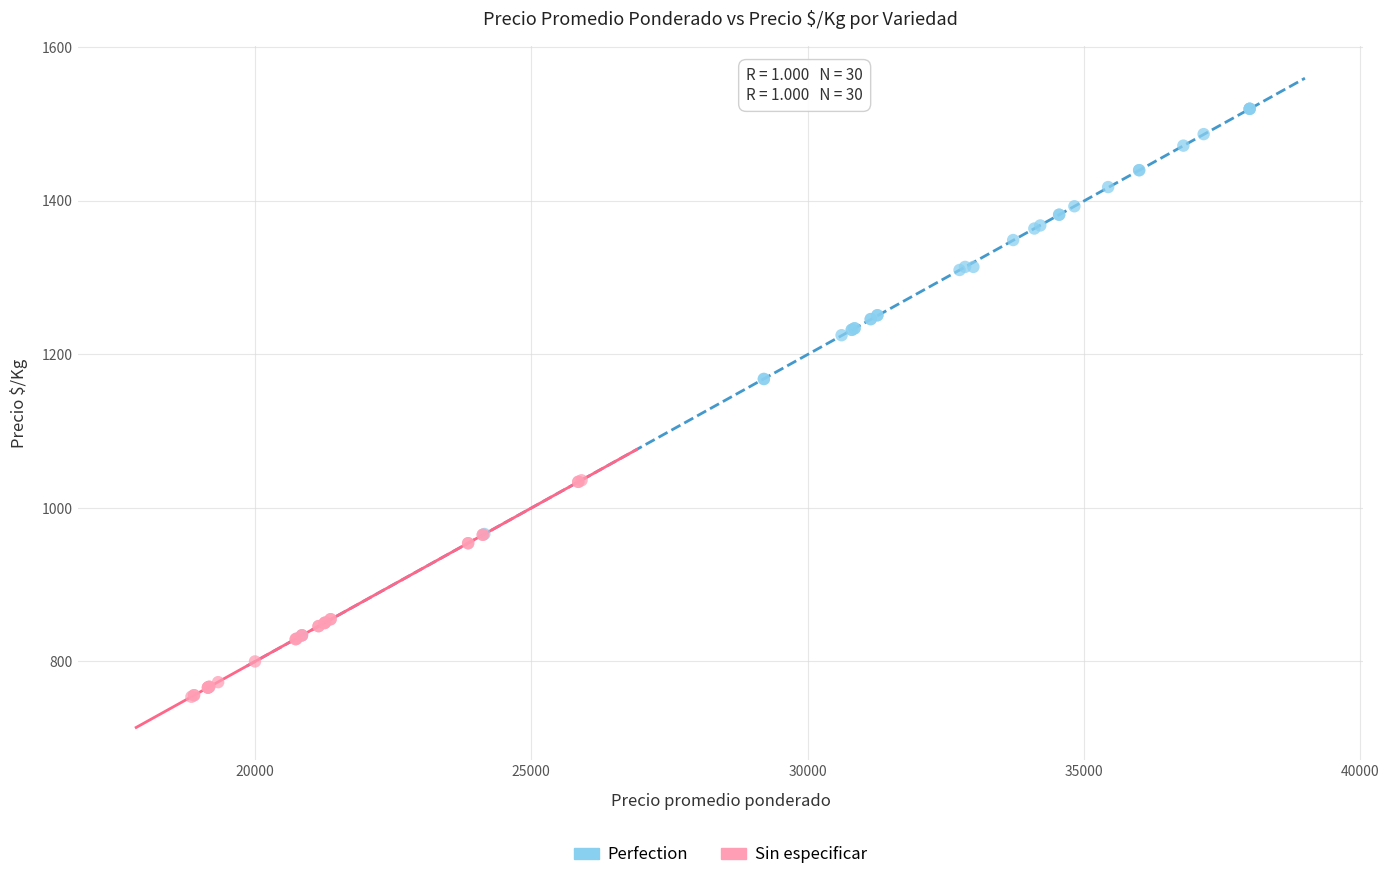

What are all the series names shown in the legend?

Perfection, Sin especificar